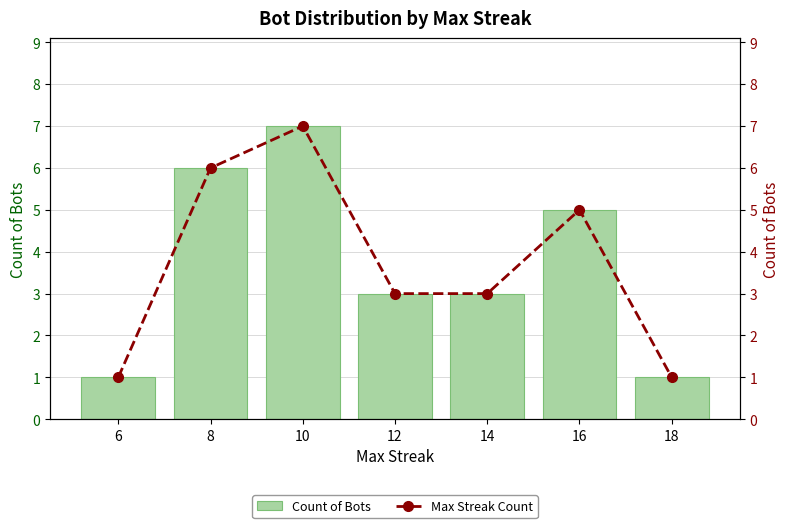

Between 8 and 6, which is larger?

8